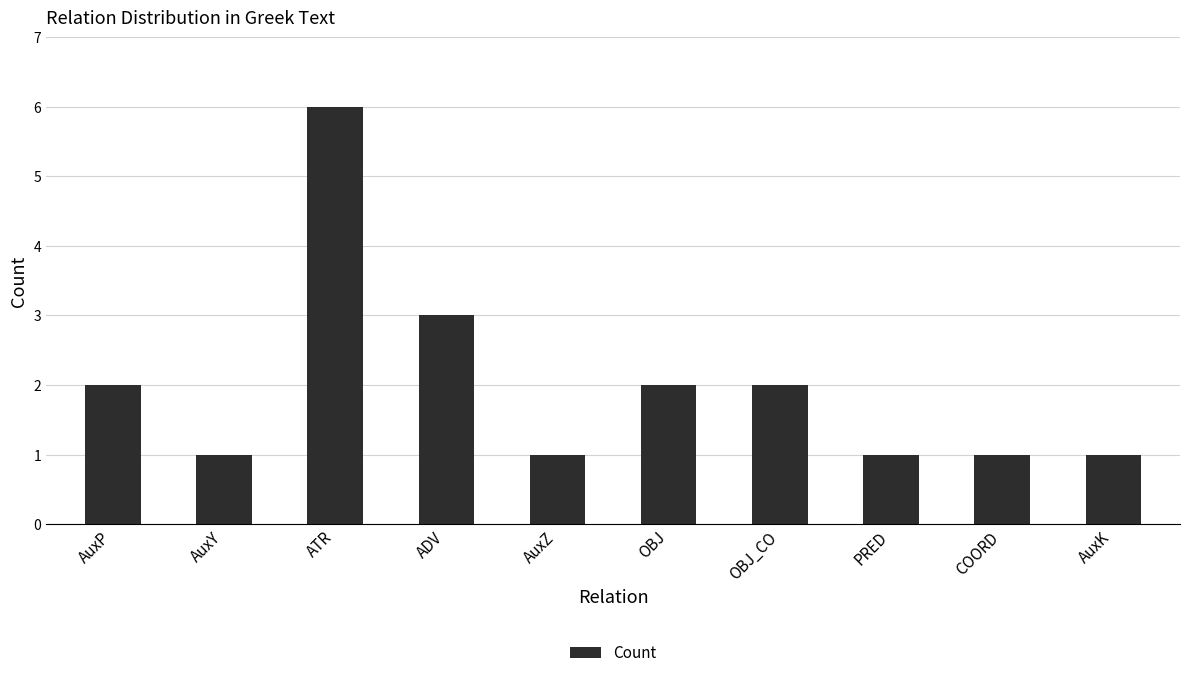

What is the ratio of the value at AuxZ to the value at OBJ?

0.5